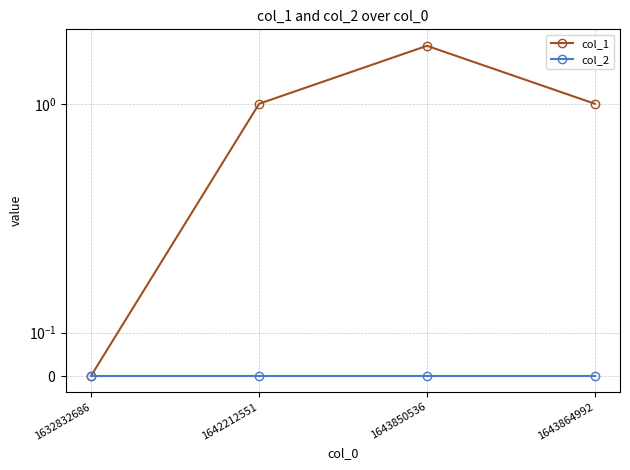

What is the average value of the col_1 series?

1